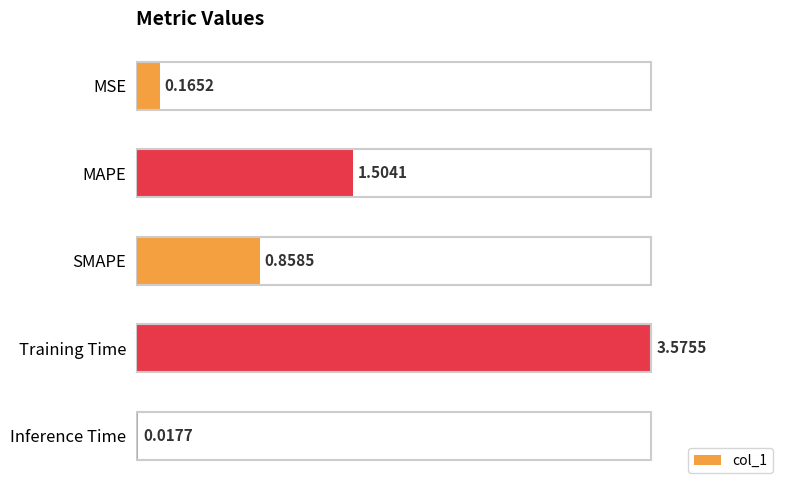

Where is the data nearest to the value 1?

SMAPE